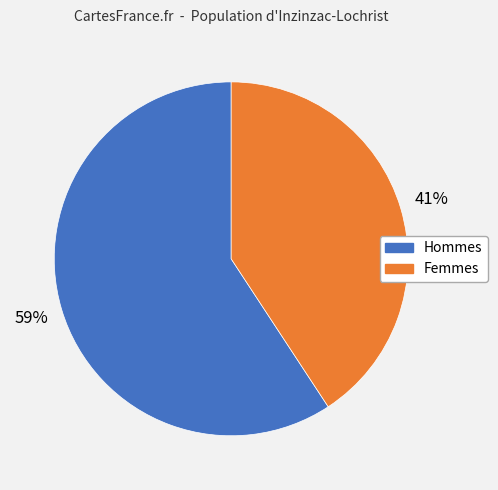

Is there a majority slice in this chart?

Yes